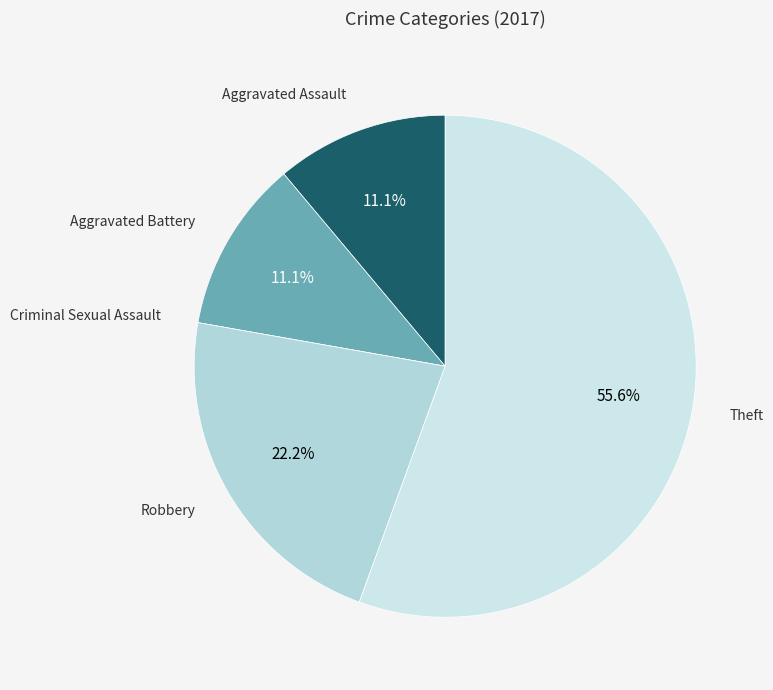

What is the smallest slice in the pie chart?

Criminal Sexual Assault